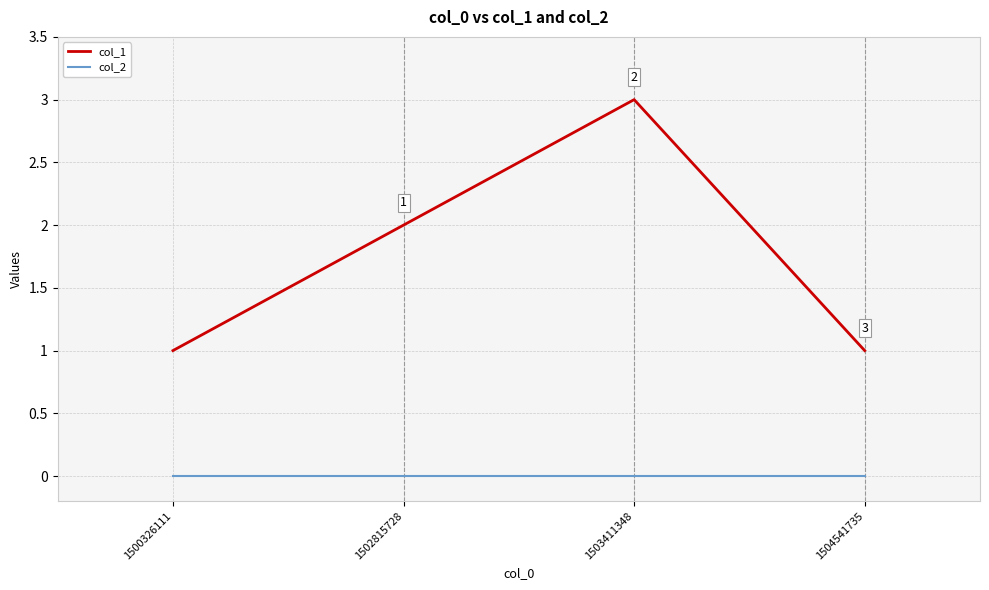

Which category has the highest value across all series?

1503411348